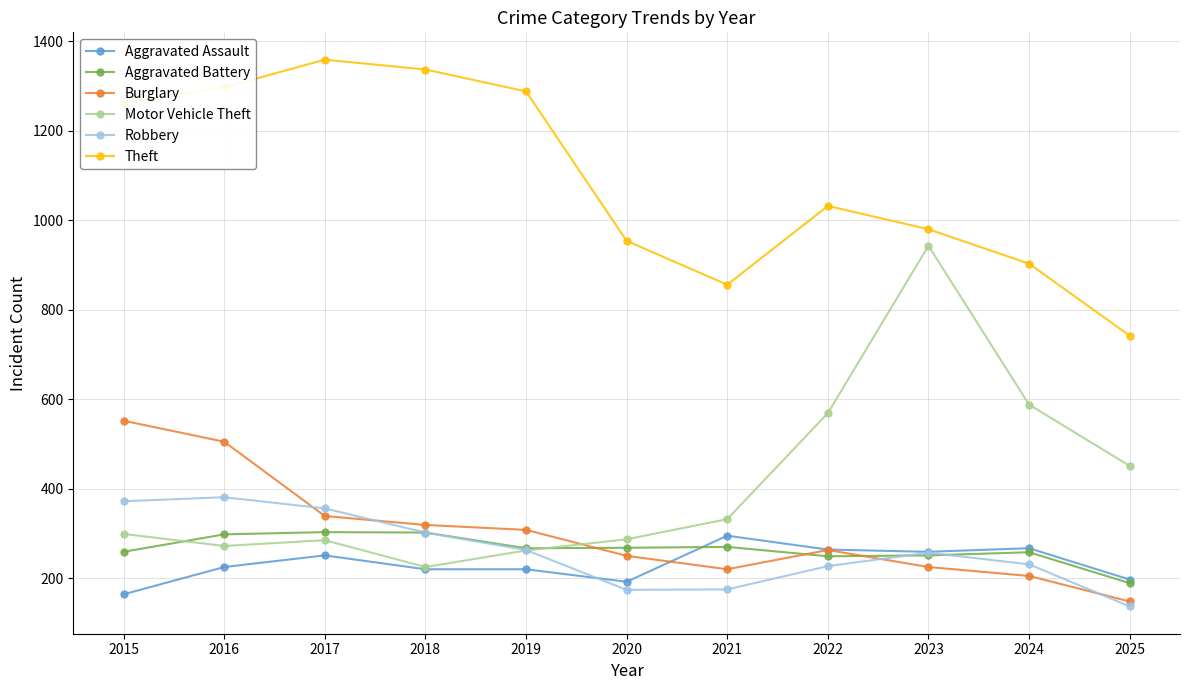

Between 2018 and 2021, which series saw the biggest shift?

Theft